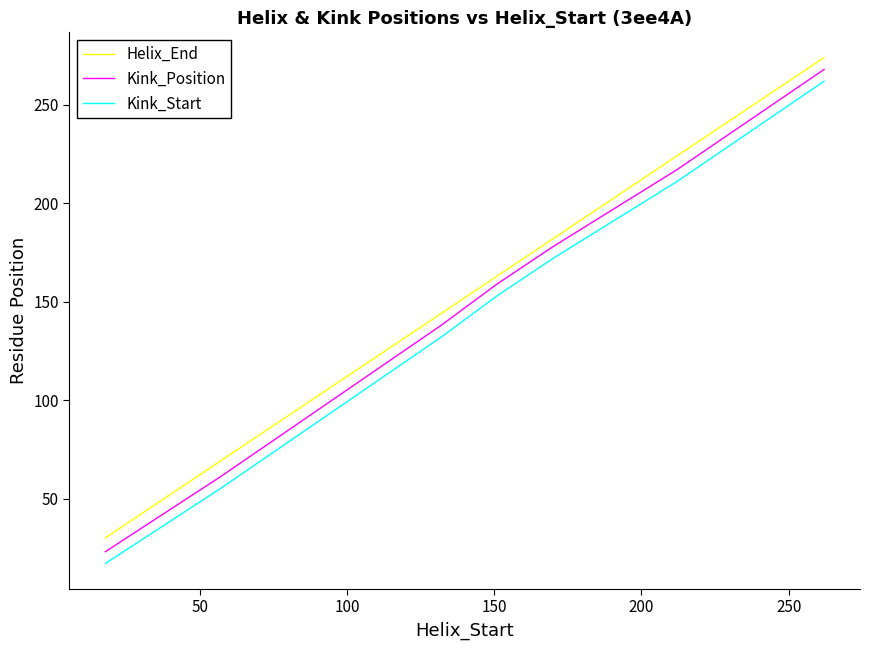

What is the average value of the Kink_Start series?

137